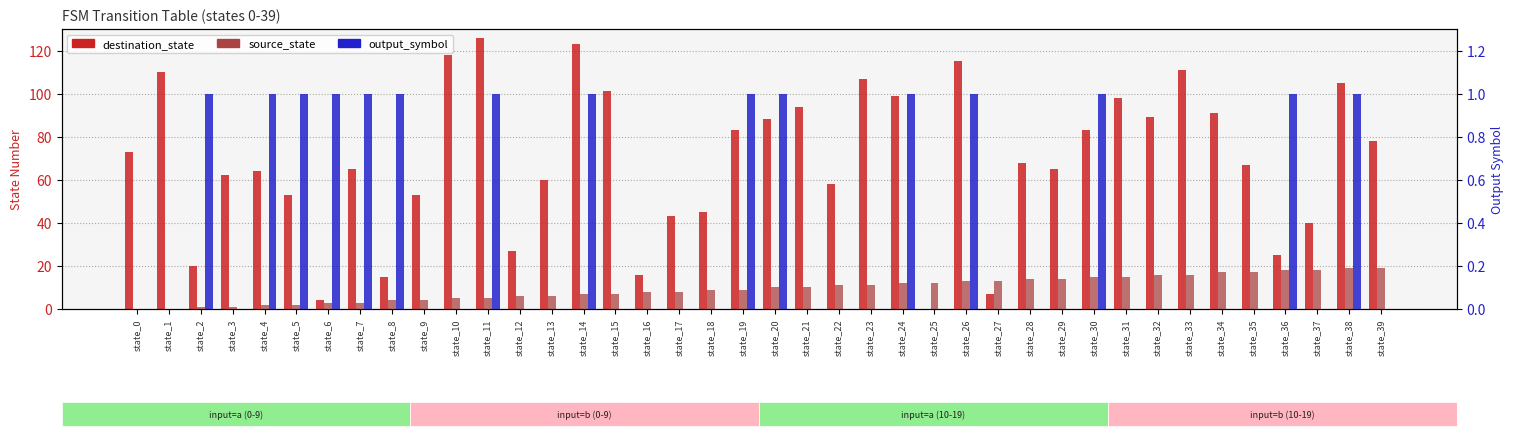

What is the spread (max minus min) of values at state_0?

73